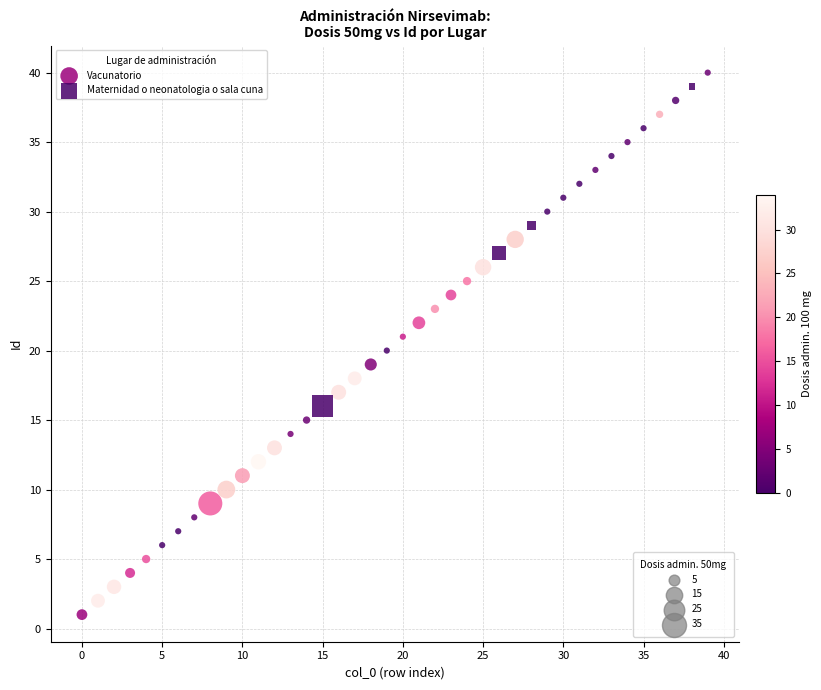

Which series has the largest Y range (max minus min)?

Vacunatorio